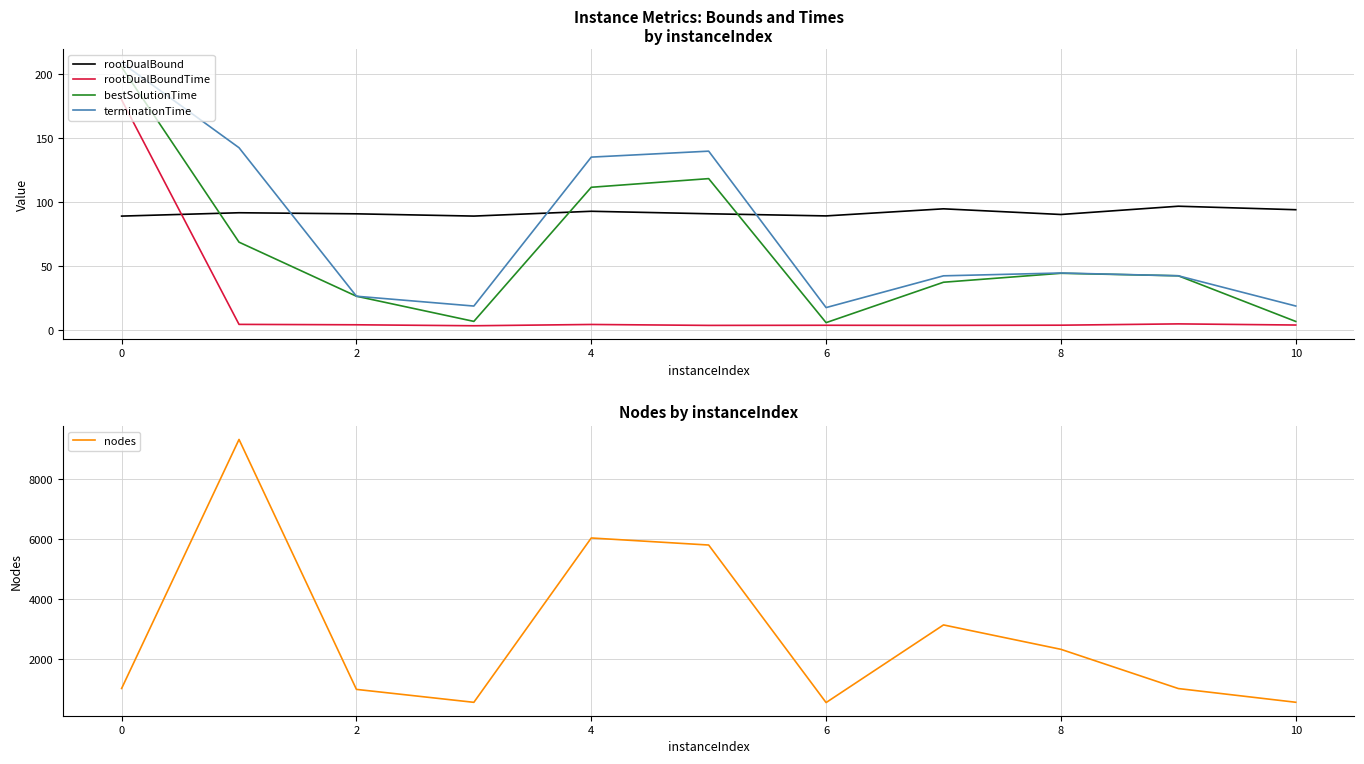

True or false: terminationTime and nodes intersect in this chart.

False